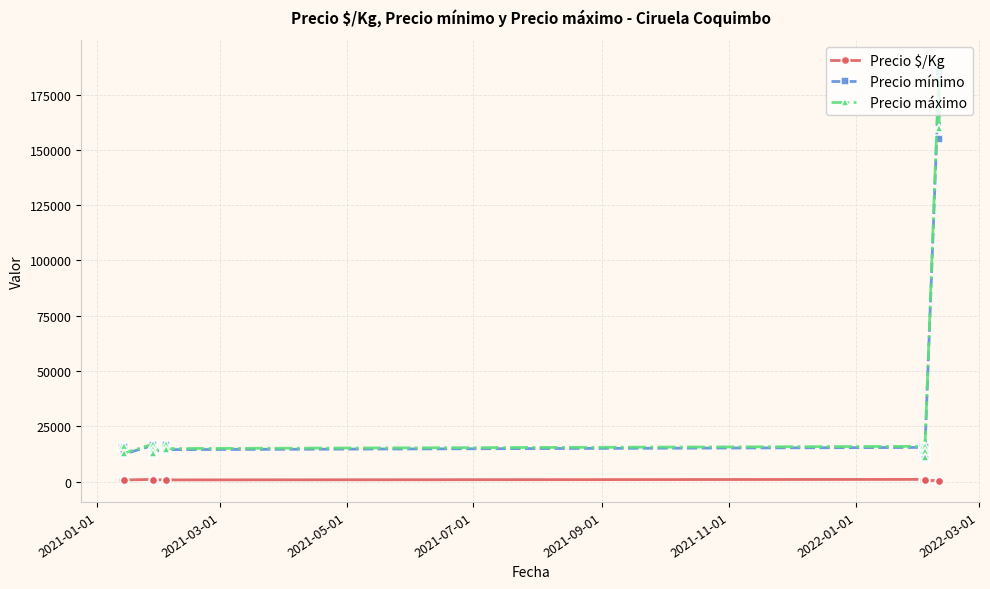

How many interior local peaks does the Precio máximo series have?

5